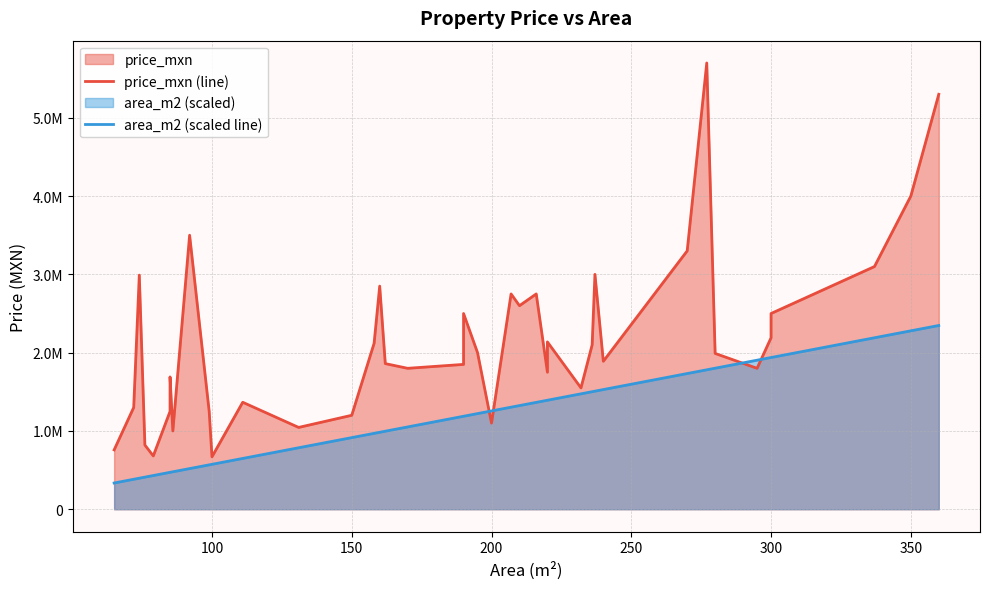

How many lines are shown in the chart?

2